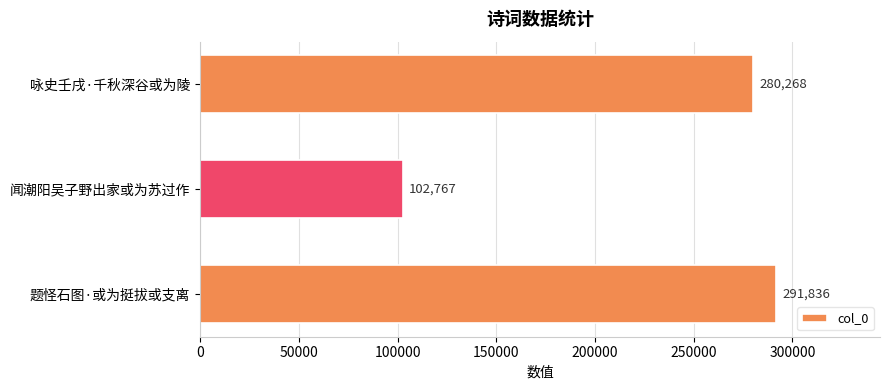

At which category does the chart reach its minimum across all series?

闻潮阳吴子野出家或为苏过作